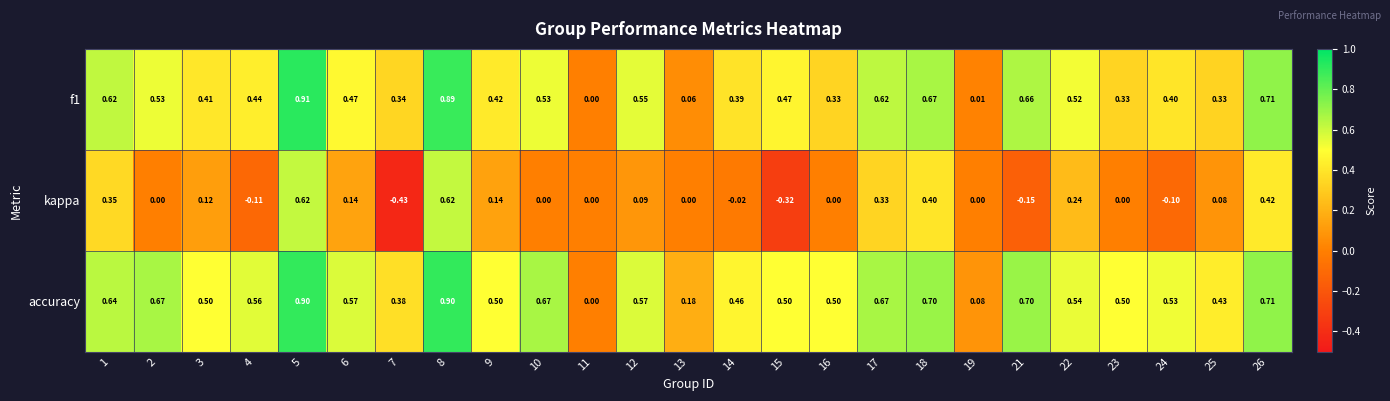

Which series changed the most between 17 and 18?

kappa